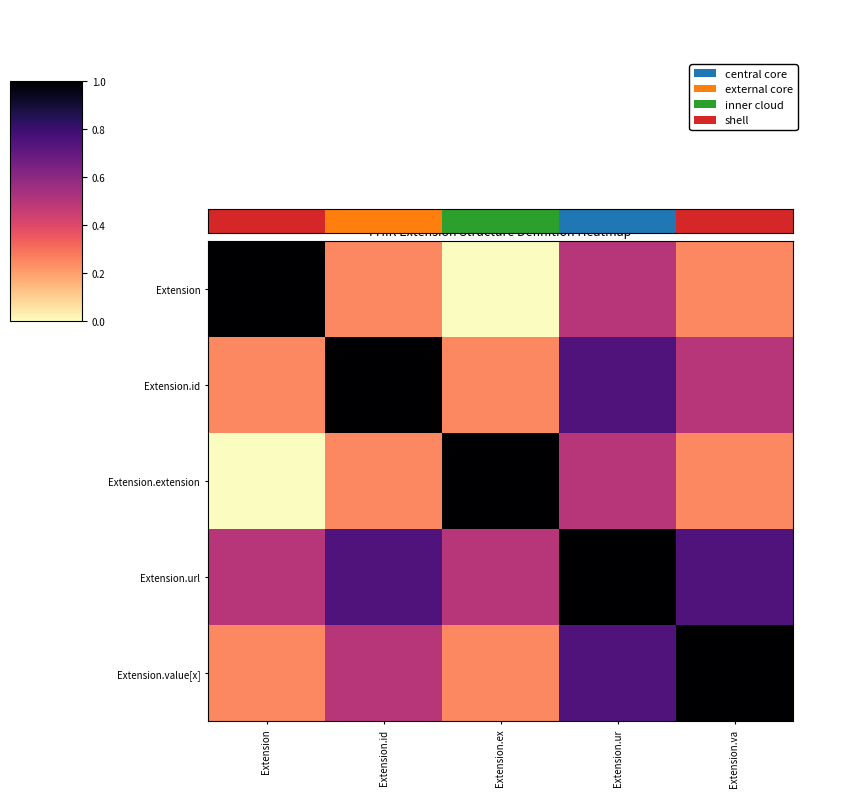

What is the greatest value displayed?

1.0